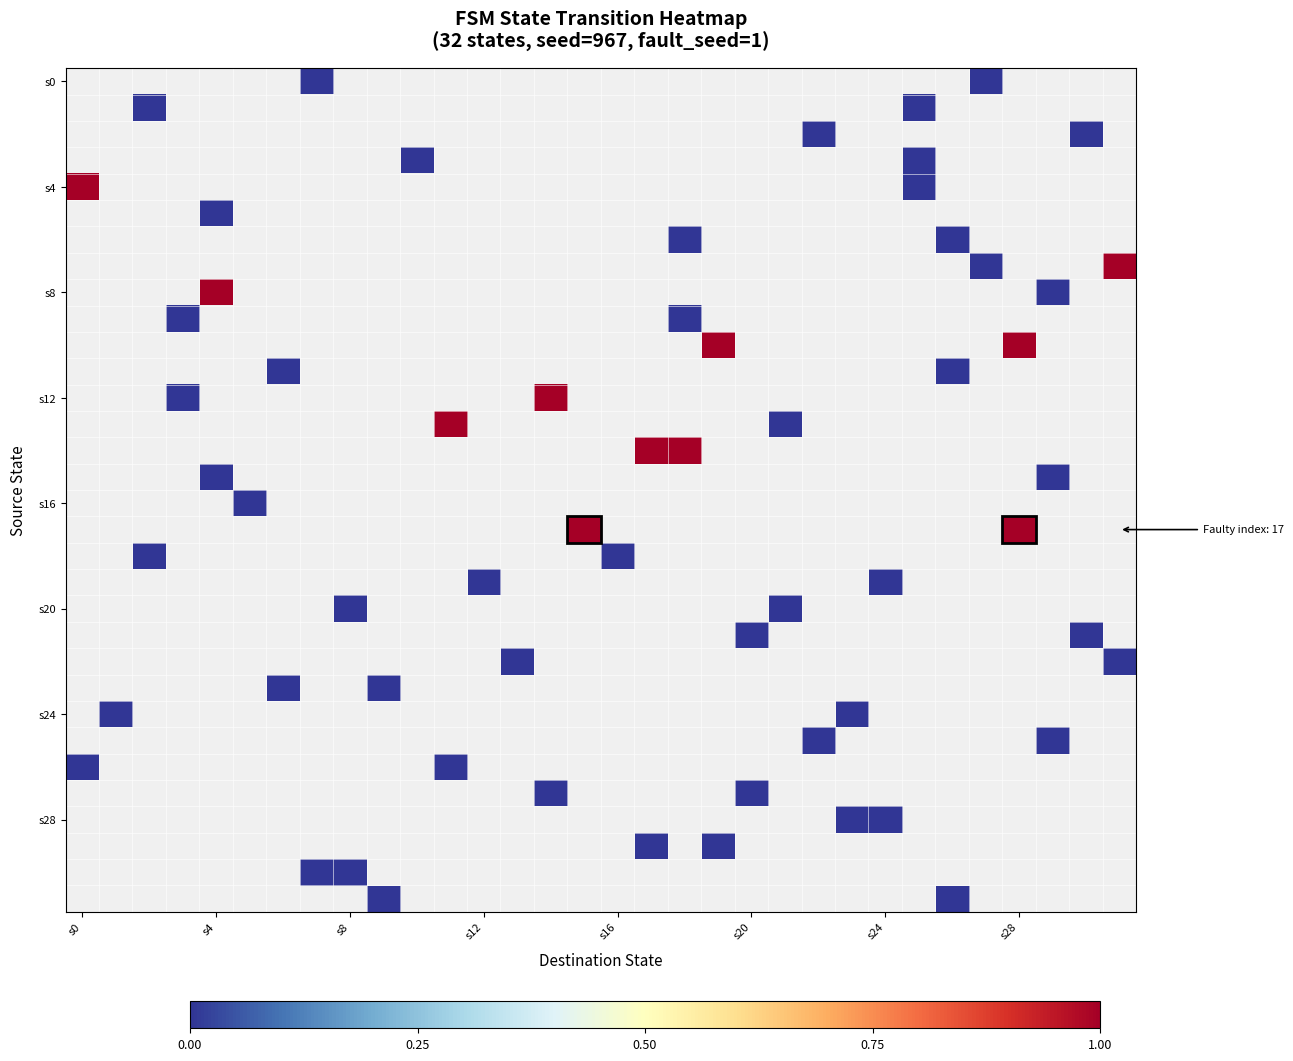

Which series has the largest range (max minus min)?

s4